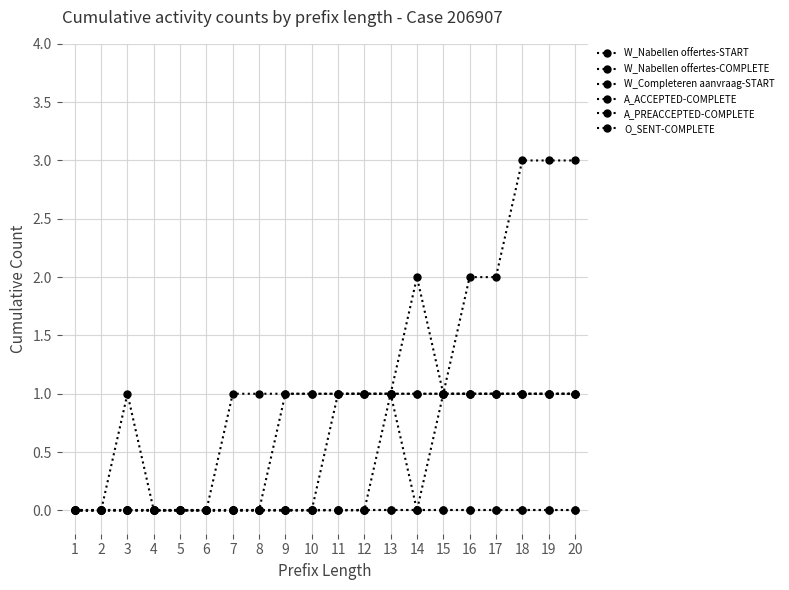

What is the difference between the A_ACCEPTED-COMPLETE values at 15 and 14?

1